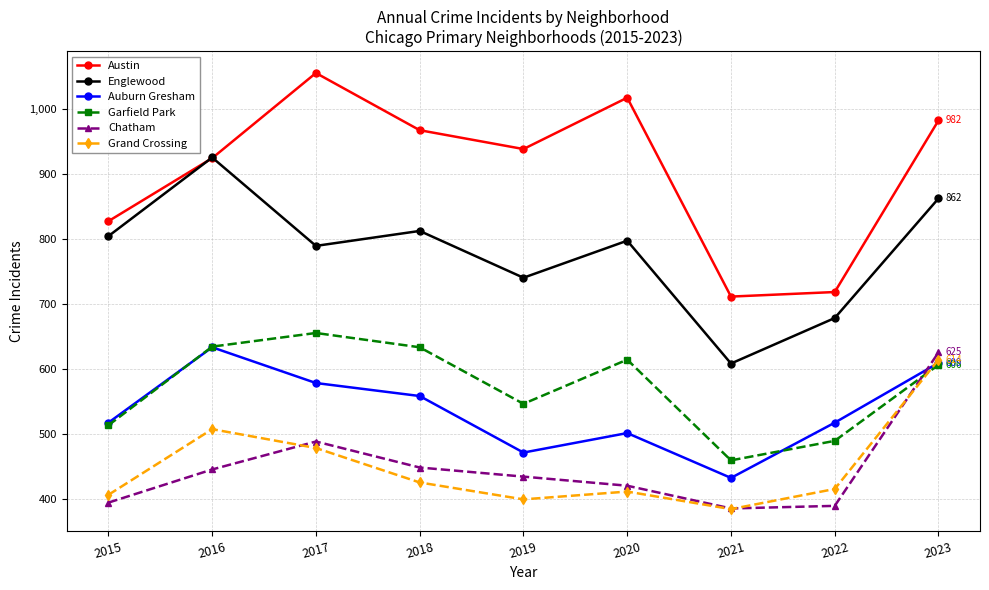

Between which two adjacent categories do Grand Crossing and Garfield Park first intersect?

2022 and 2023